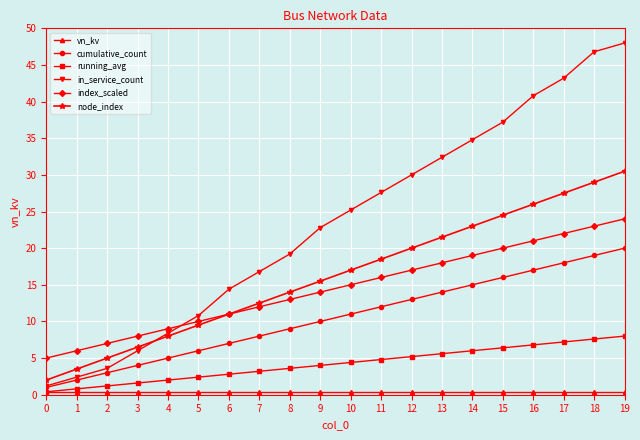

How many categories are shown in the chart?

20